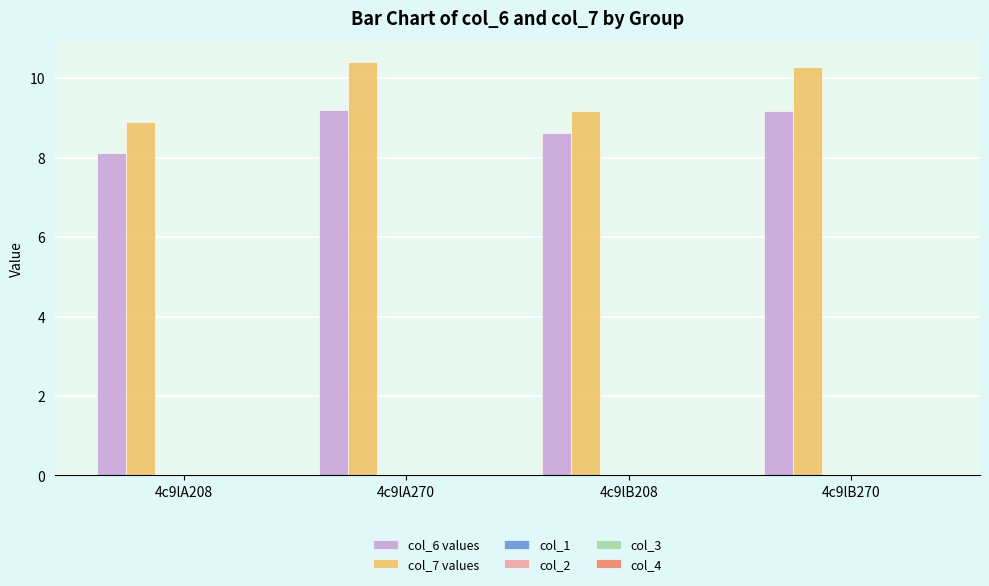

What is the greatest value displayed?

10.4